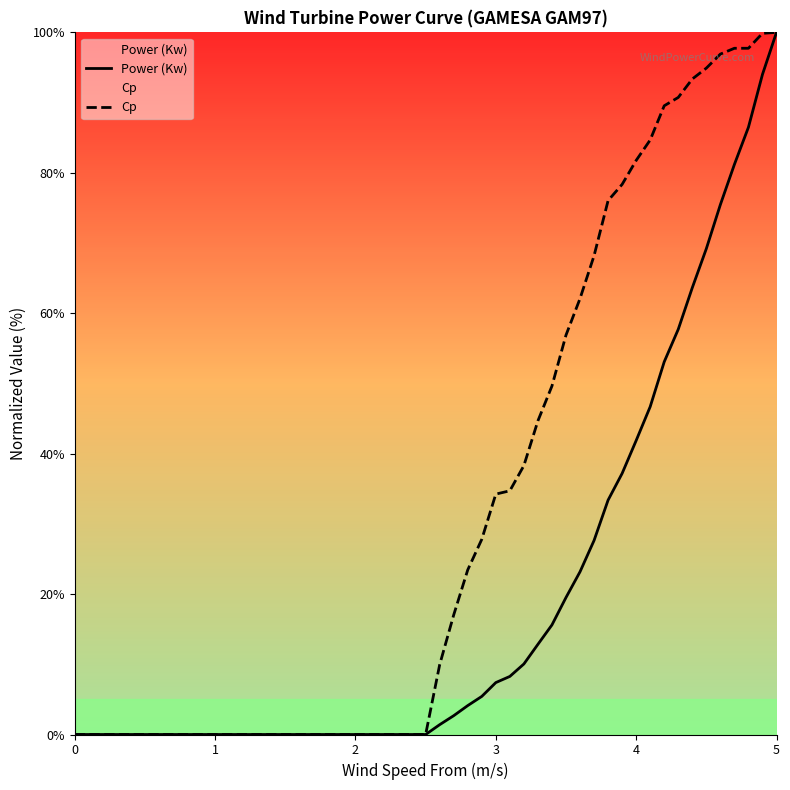

How many categories are shown in the chart?

40